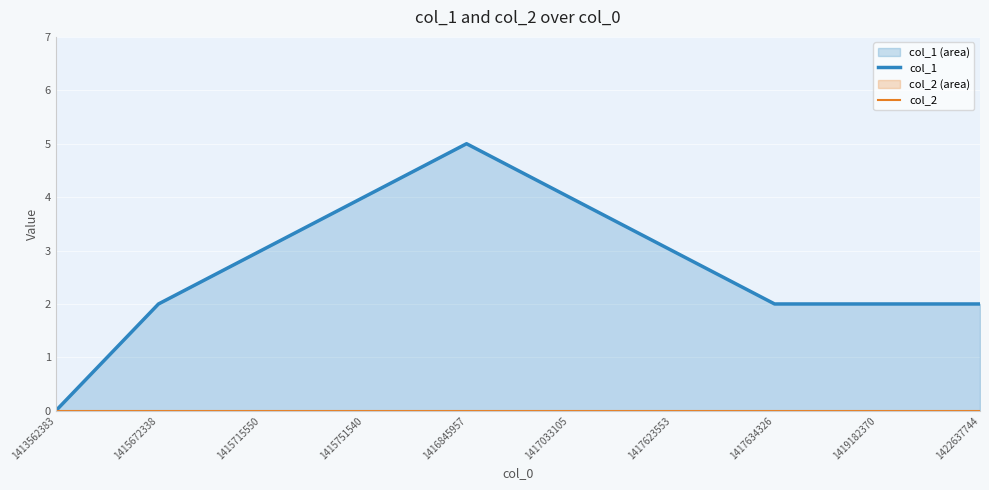

Which has a higher value, 1417033105 or 1422637744?

1417033105